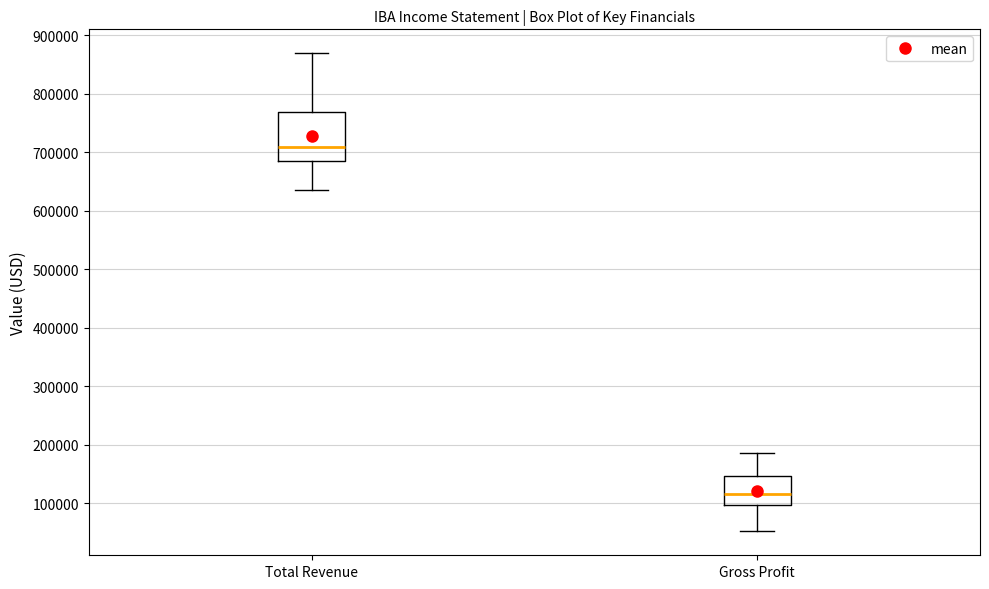

Where does the median line of the box for Total Revenue sit on the y-axis? The values are not printed on the chart, so give them approximately, as read against the axis.

710000